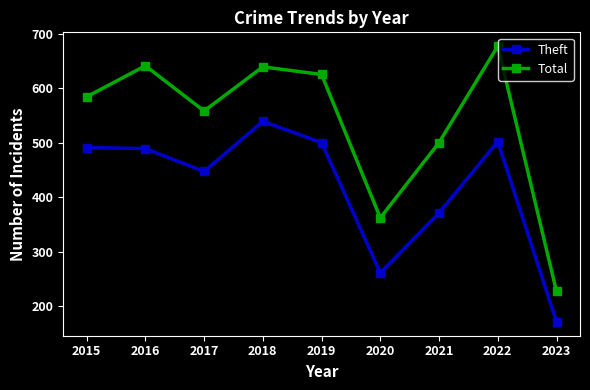

Read the Theft value at 2022.

502